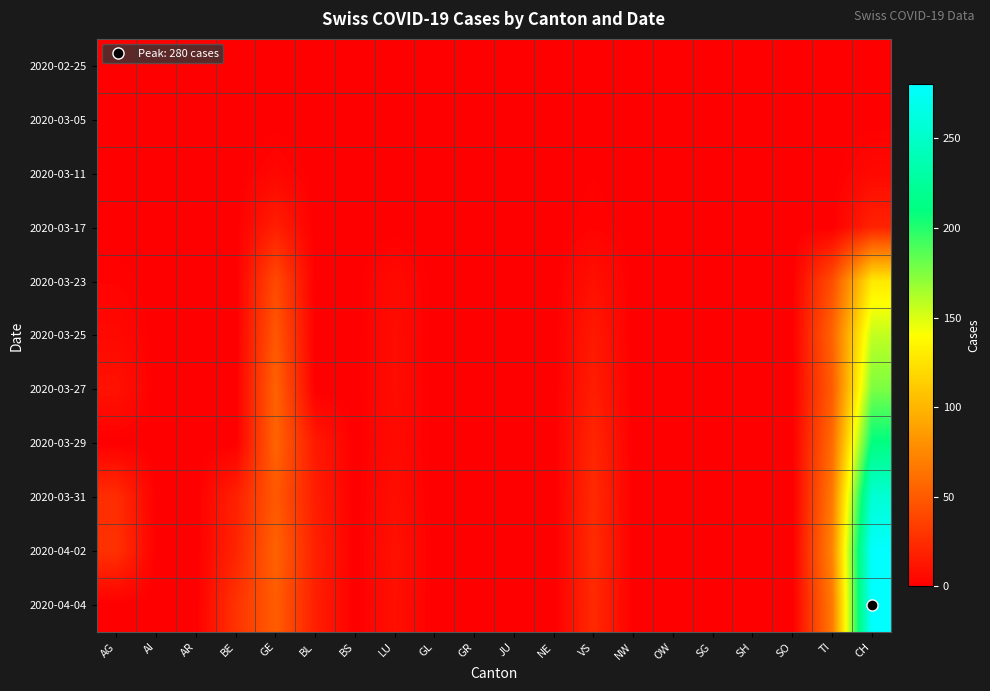

Which category has the lowest value across all series?

AG